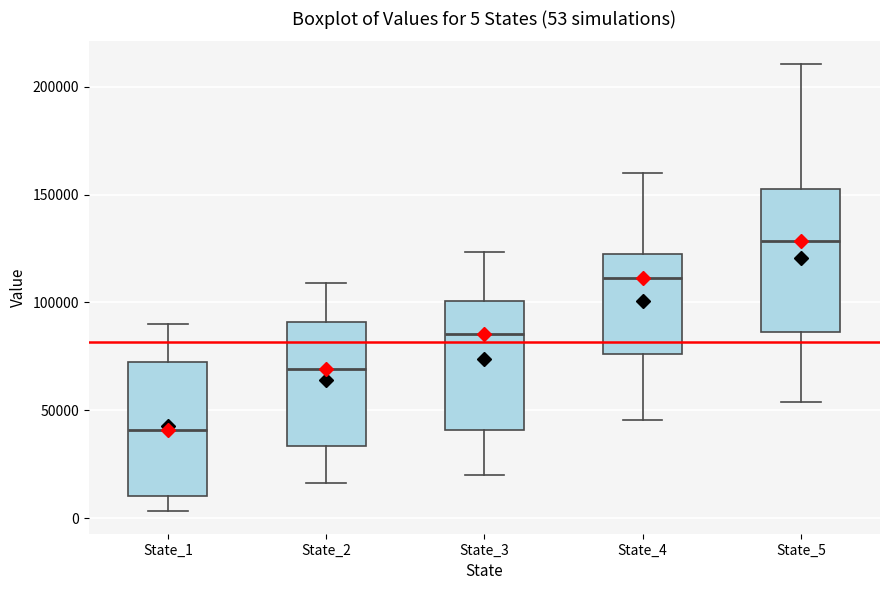

Which box's median line is the lowest?

State_1